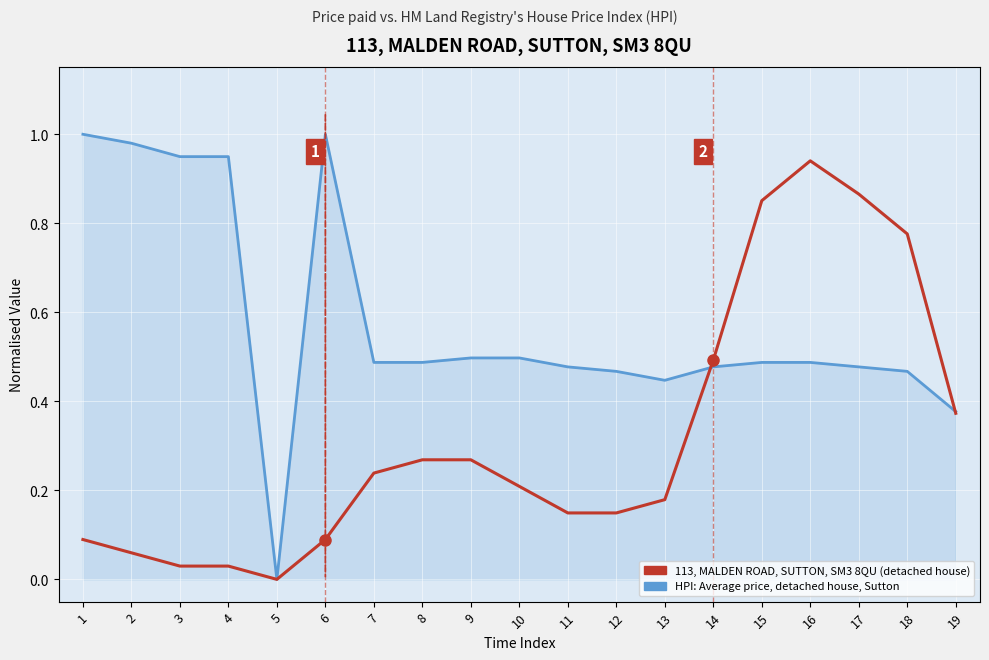

What are all the series names shown in the legend?

113, MALDEN ROAD, SUTTON, SM3 8QU (detached house), HPI: Average price, detached house, Sutton